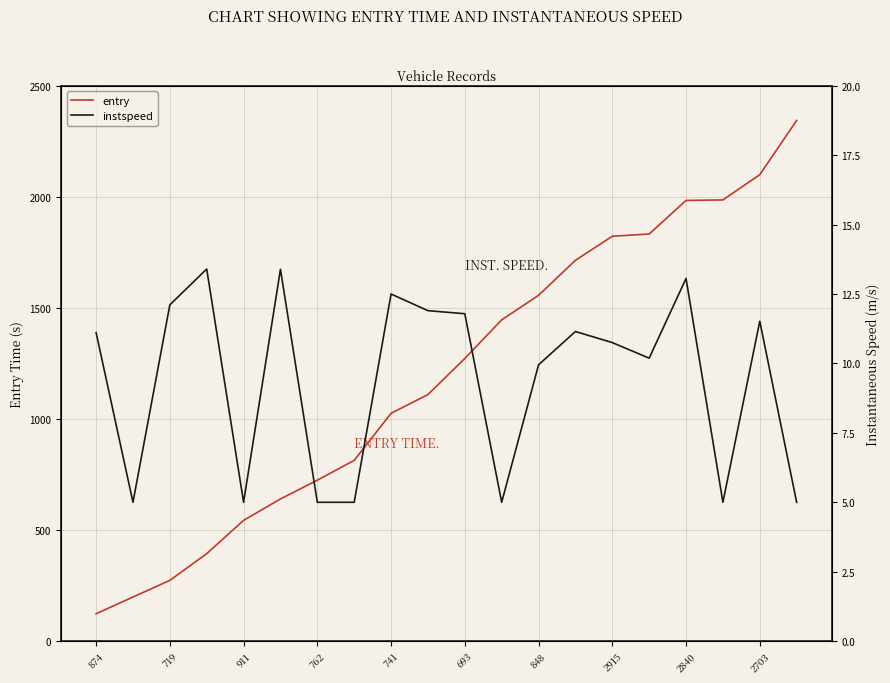

True or false: instspeed and entry intersect in this chart.

False